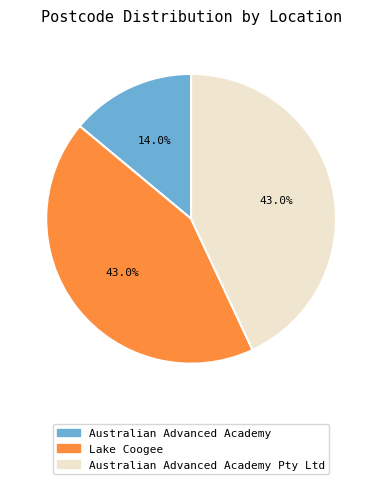

Is there any slice that represents more than half of the pie?

No